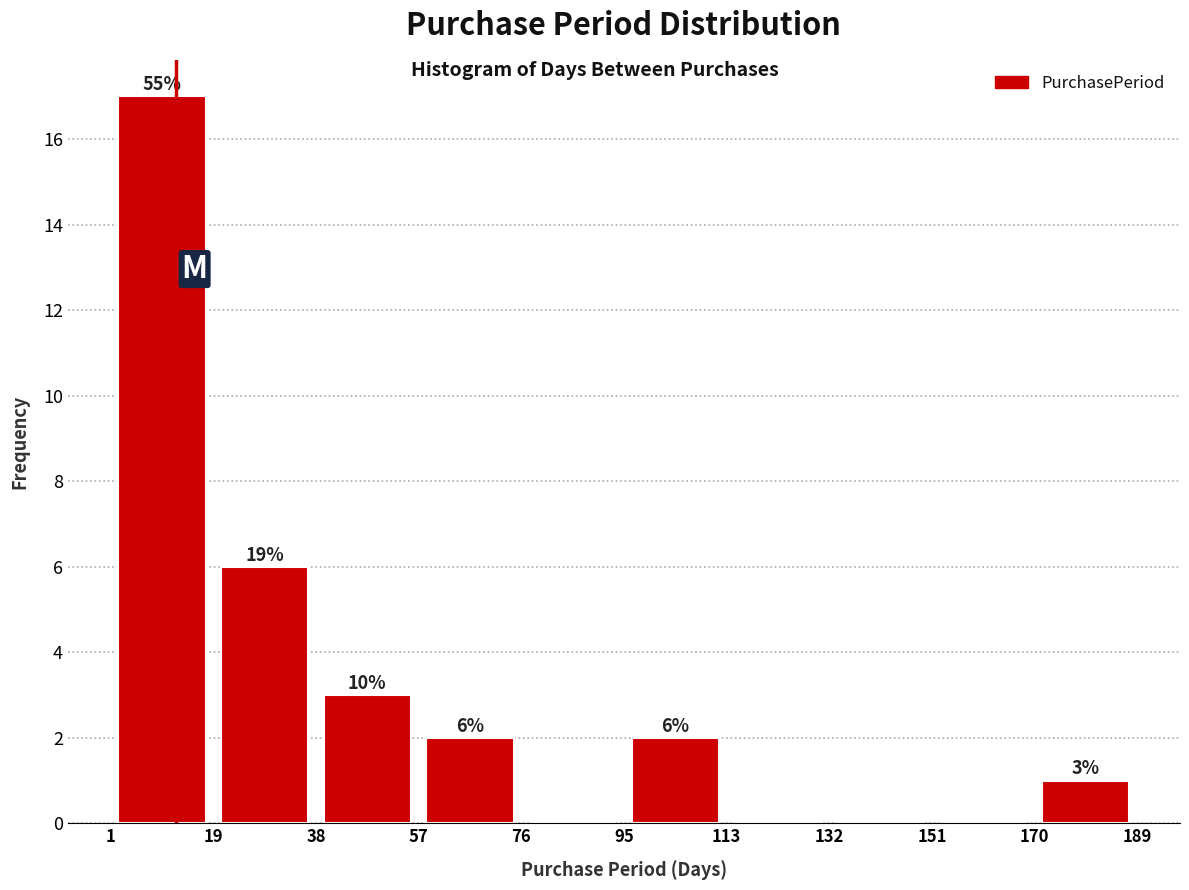

Which range on the x-axis has the tallest bar?

1 to 19